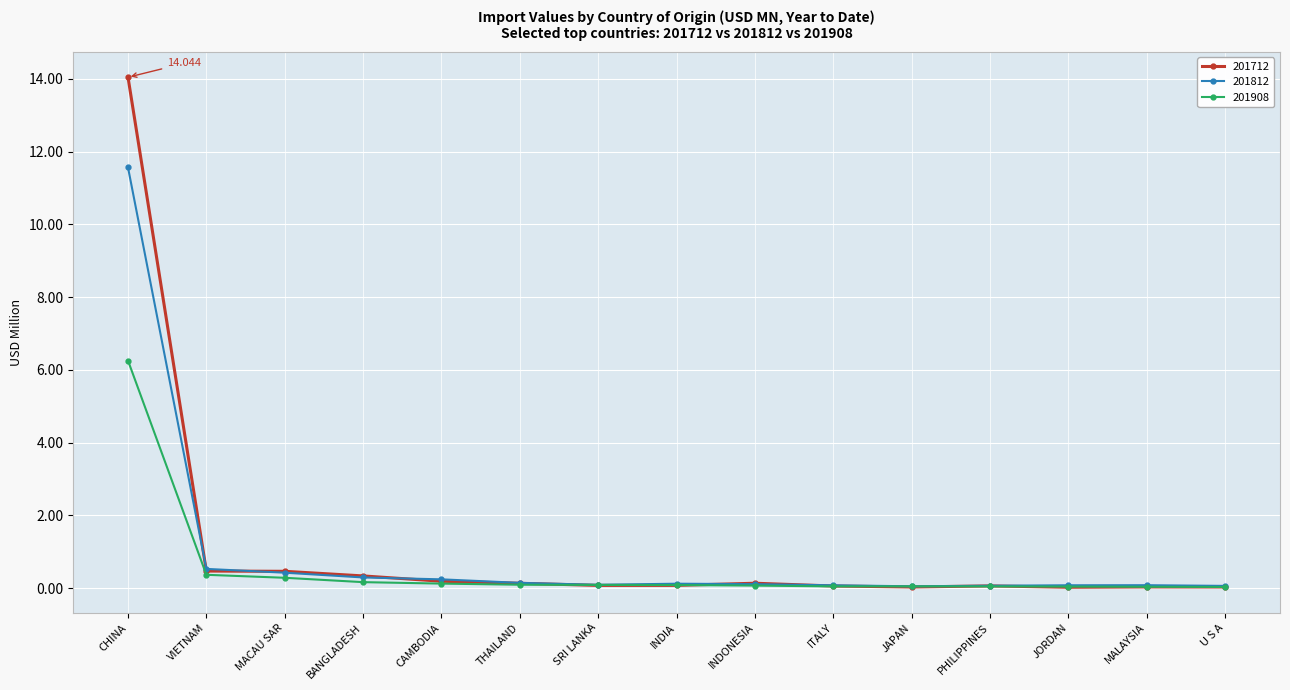

Which label corresponds to the largest value in the chart?

CHINA